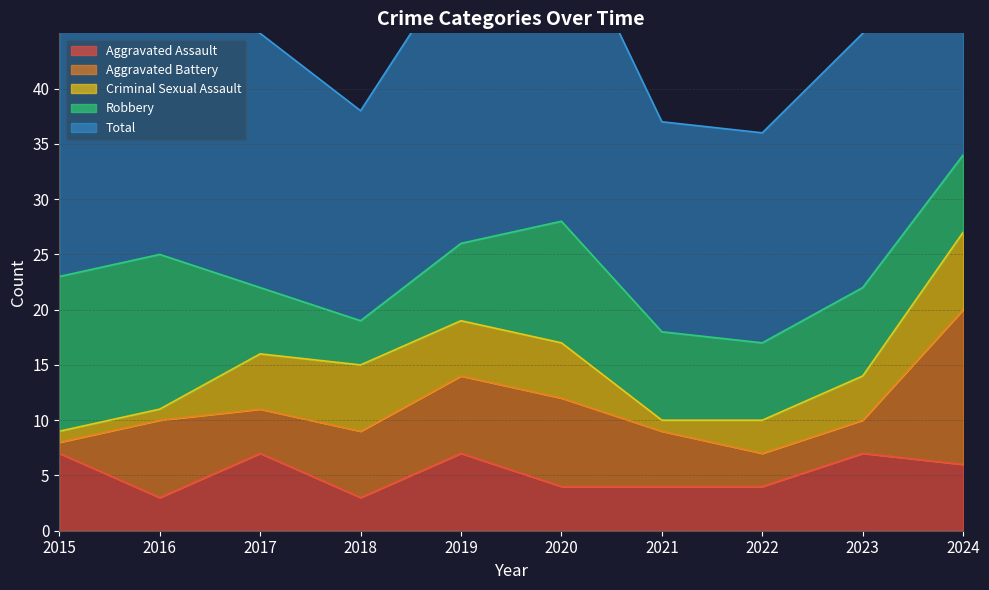

List the series in order of their peak value, lowest first.

Aggravated Assault, Criminal Sexual Assault, Aggravated Battery, Robbery, Total